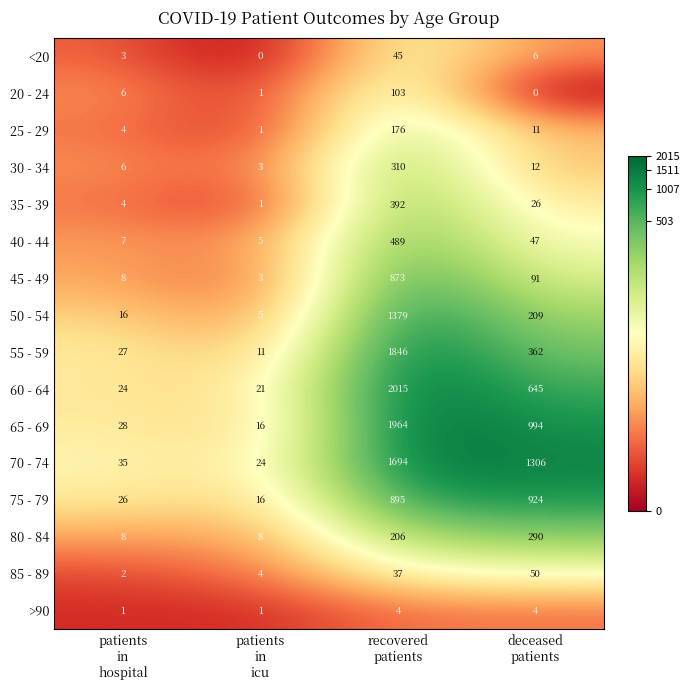

Which series has the largest range (max minus min)?

60 - 64